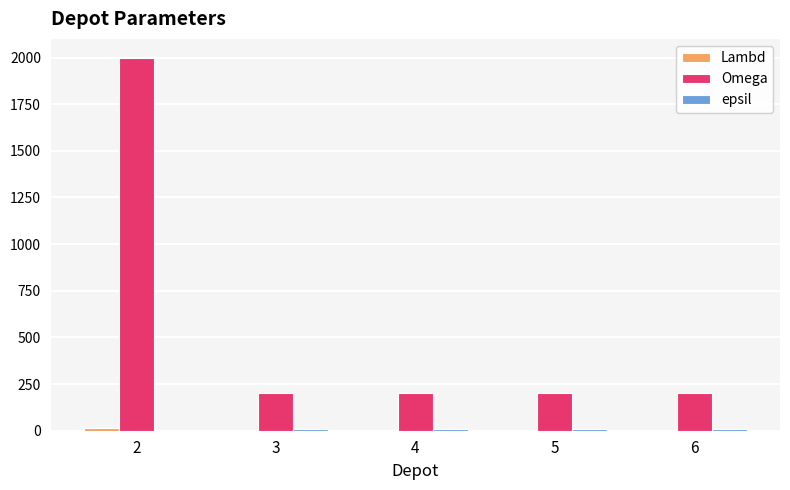

Which series has the largest total across all categories?

Omega